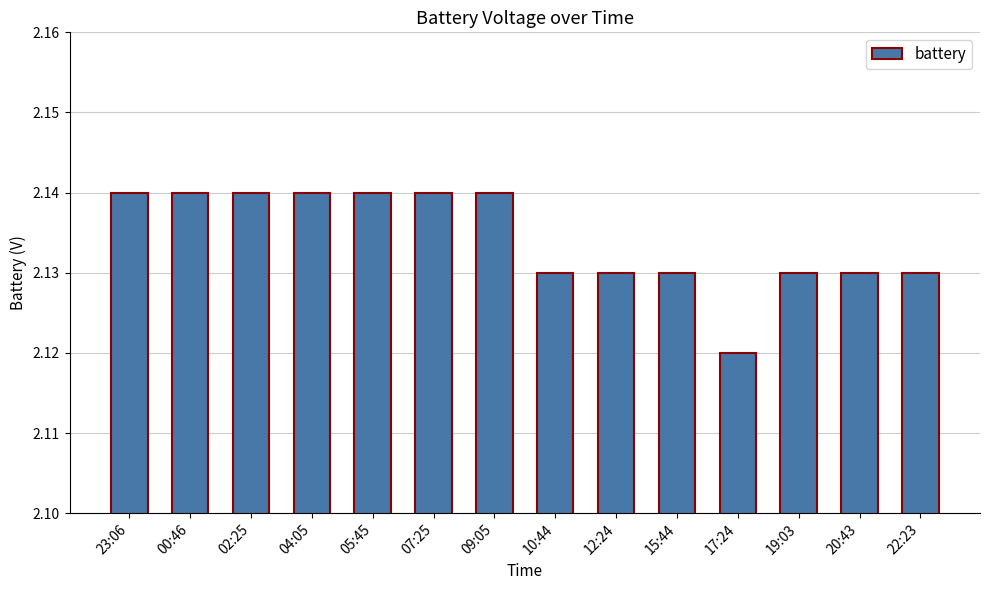

The value at 12:24 is 1.4. True or false?

False